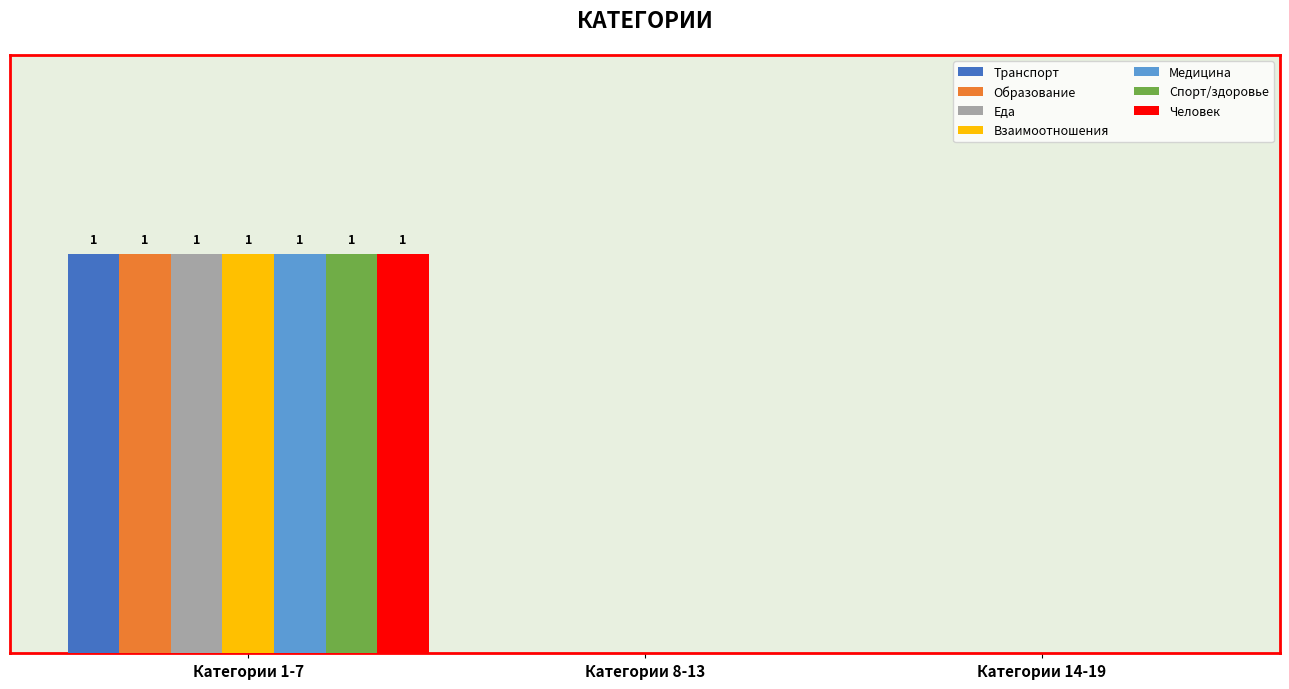

At which category is the sum across all series the highest?

Категории 1-7